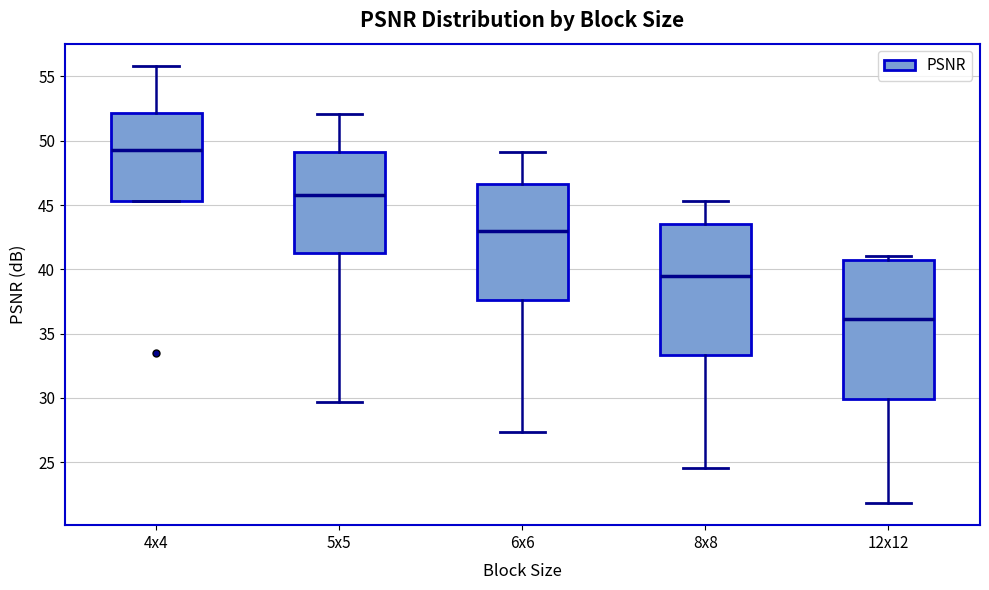

Reading left to right, transcribe this box plot: for each box, give where its median line is, the range the box spans, and where its two whiskers end, as read against the y-axis. The values are not printed on the chart, so give them approximately, as read against the axis.

4x4: median 49.5, box 45.5 to 52.0, whiskers 45.5 to 56.0
5x5: median 46.0, box 41.5 to 49.0, whiskers 29.5 to 52.0
6x6: median 43.0, box 37.5 to 46.5, whiskers 27.5 to 49.0
8x8: median 39.5, box 33.5 to 43.5, whiskers 24.5 to 45.5
12x12: median 36.0, box 30.0 to 40.5, whiskers 22.0 to 41.0